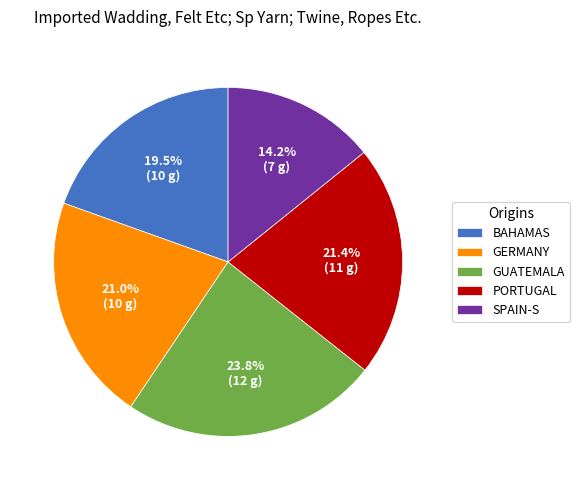

Which slice is the largest?

GUATEMALA